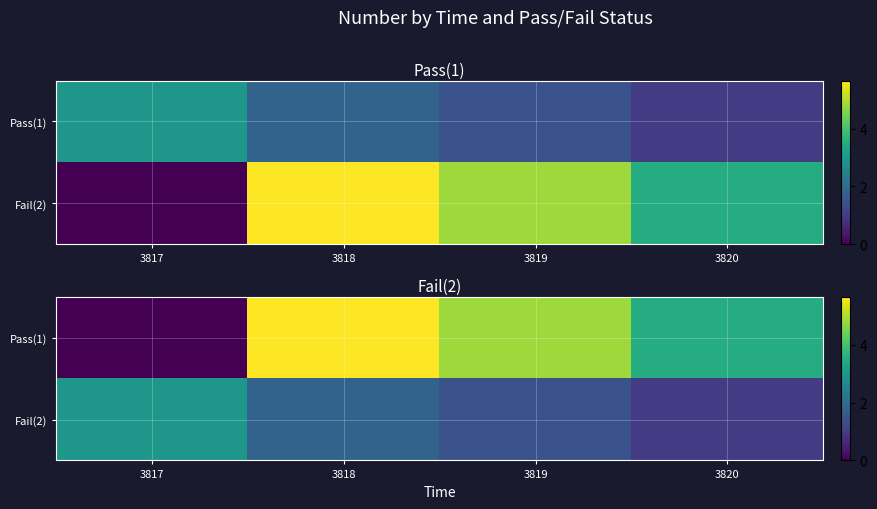

How many categories are shown in the chart?

4